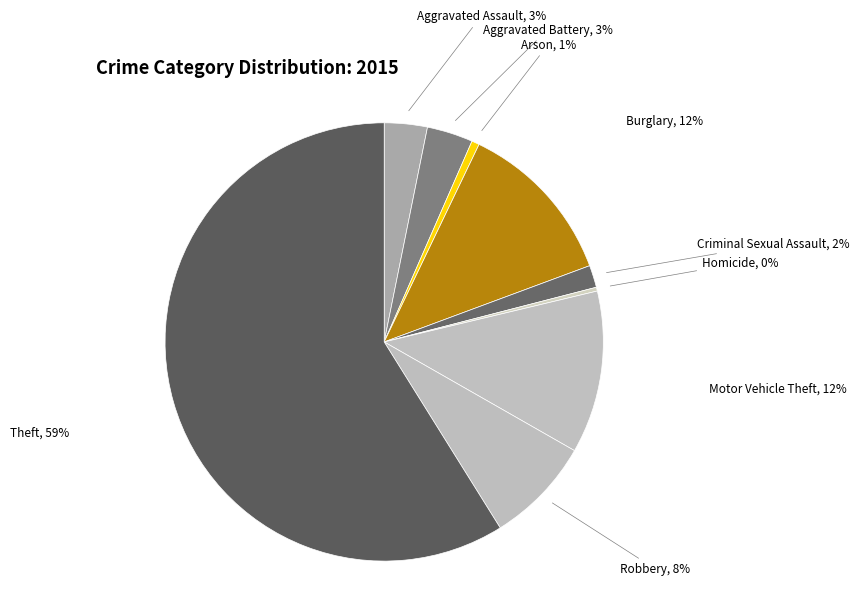

How many slices are in this pie chart?

9